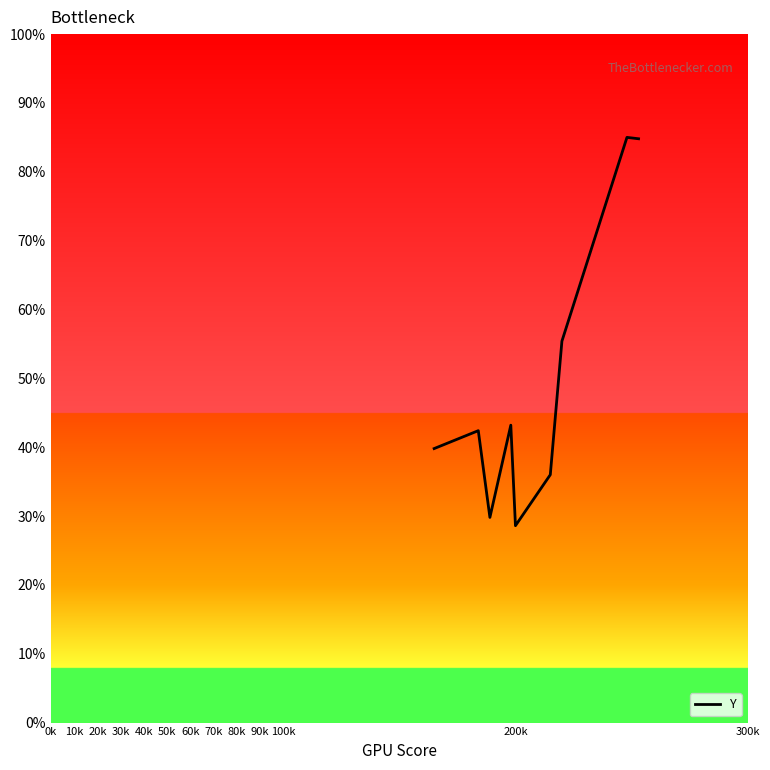

What is the minimum value shown in the chart?

28.6